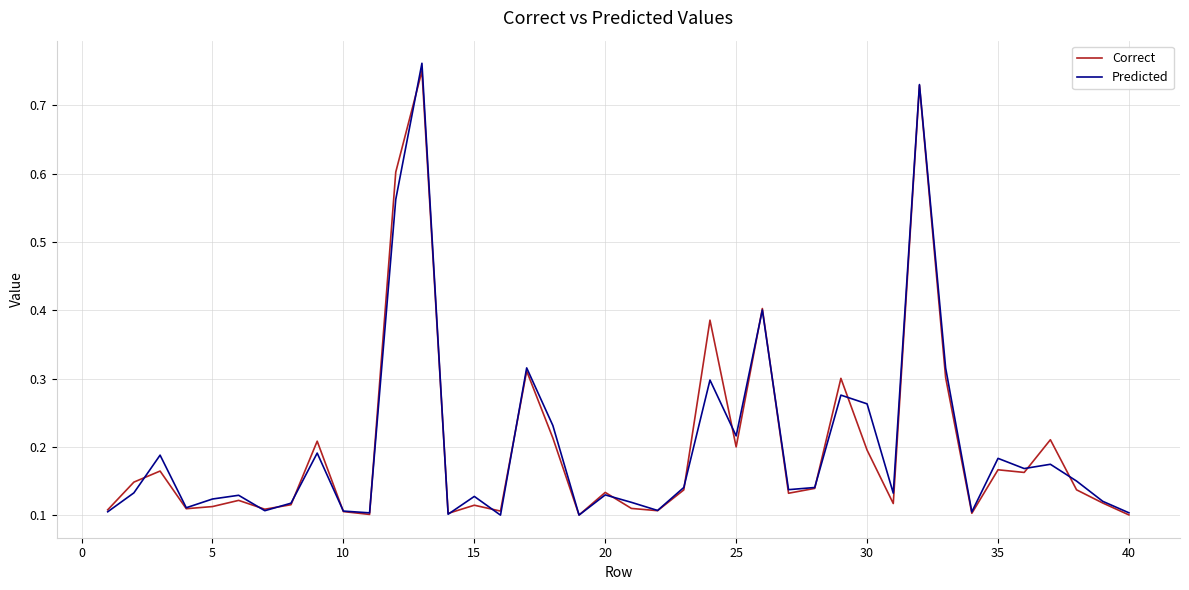

Count the Predicted values in the range 0 to 1.

40